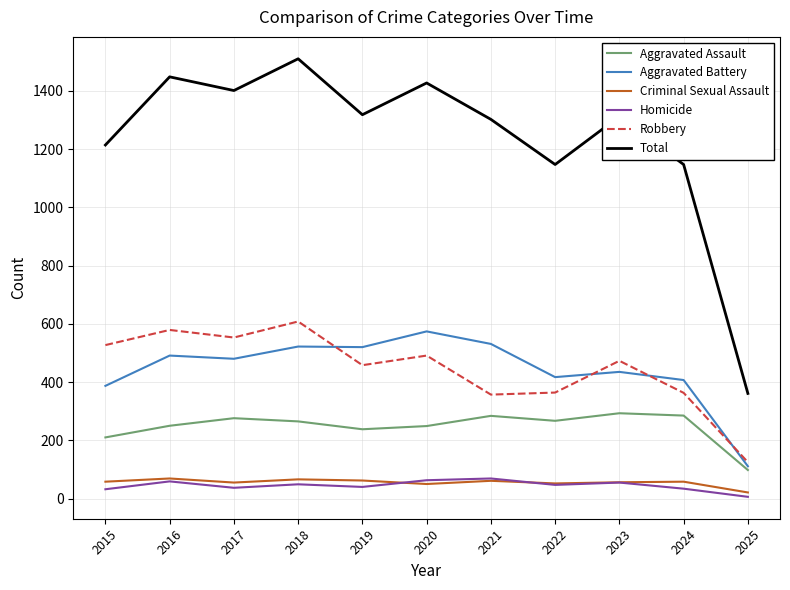

What are all the series names shown in the legend?

Aggravated Assault, Aggravated Battery, Criminal Sexual Assault, Homicide, Robbery, Total